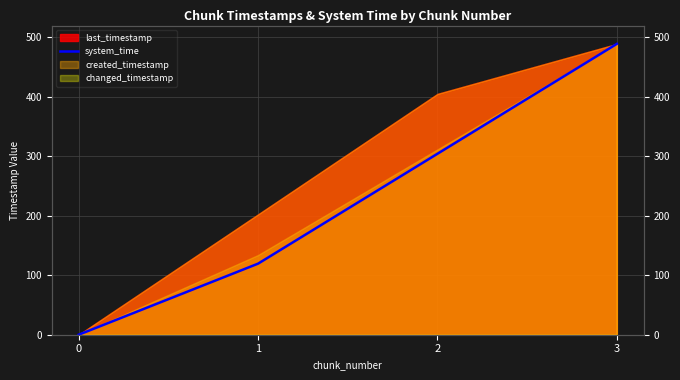

Reading right to left, extract all data points from this chart.

489.2	304.4	119.5	0.0